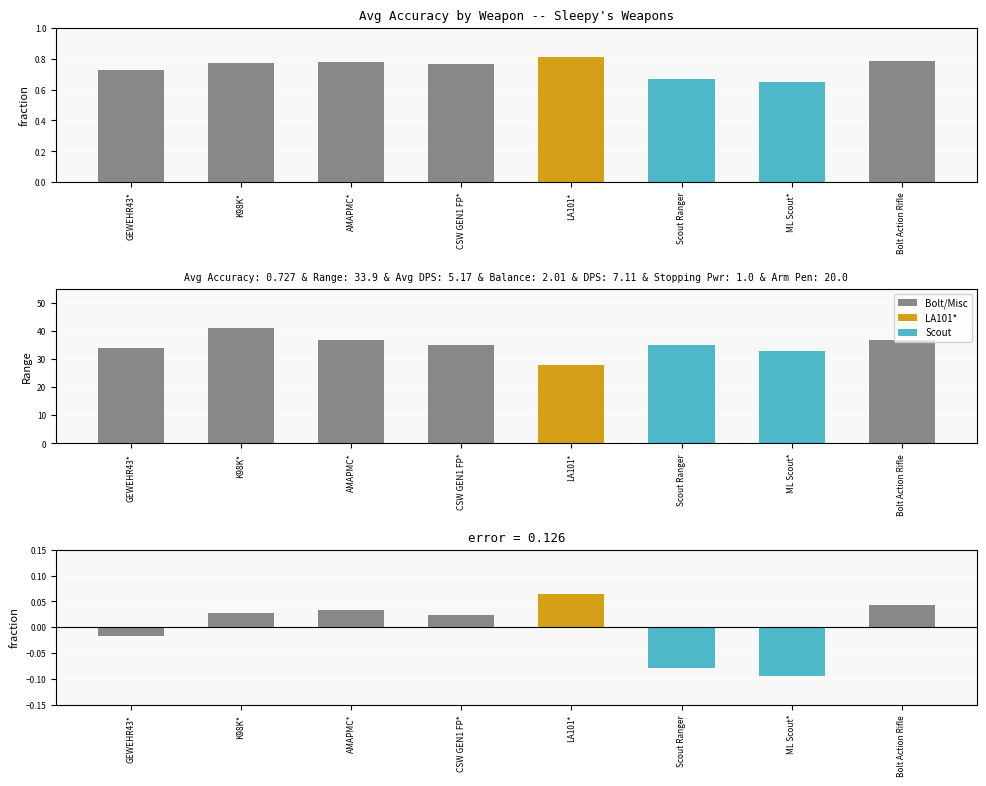

At which label does Accuracy Deviation reach its minimum?

ML Scout*